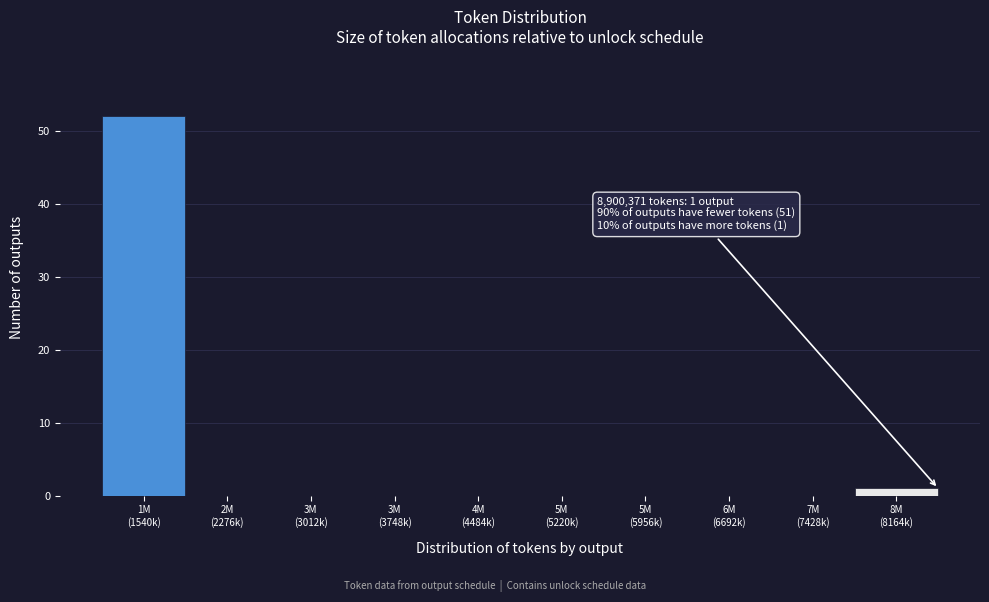

What is the sum of all values?

53